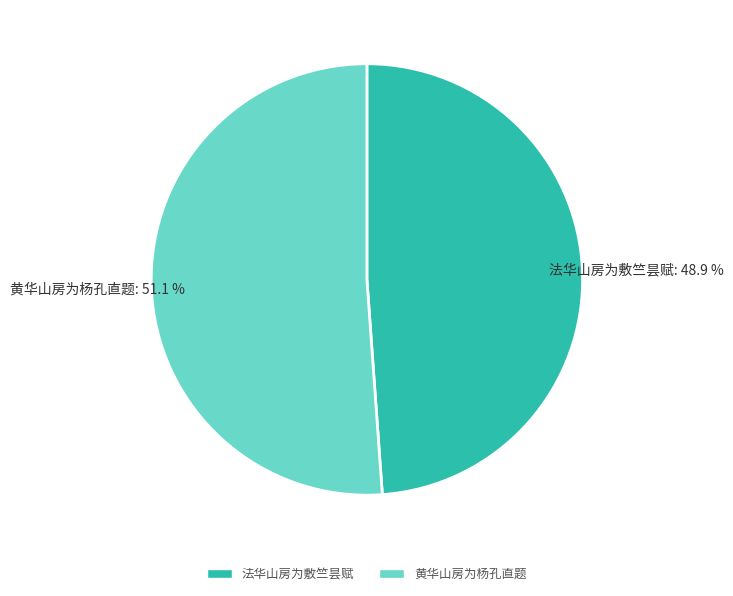

To the nearest percent, what portion does 法华山房为敷竺昙赋 represent?

49%